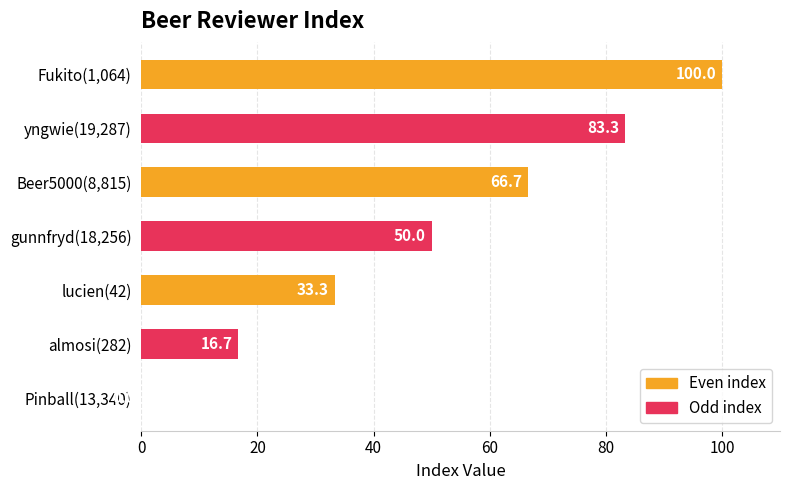

How many values are above zero?

6